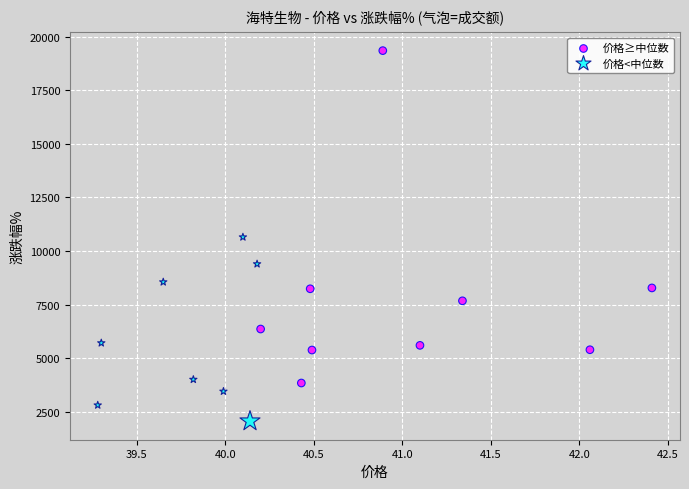

Which series contains the lowest Y value?

价格<中位数